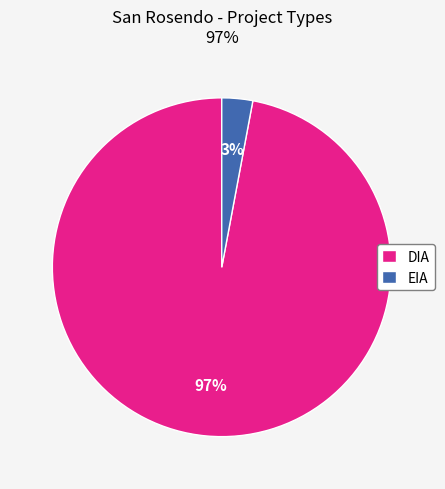

What percentage is the EIA slice, to the nearest percent?

3%